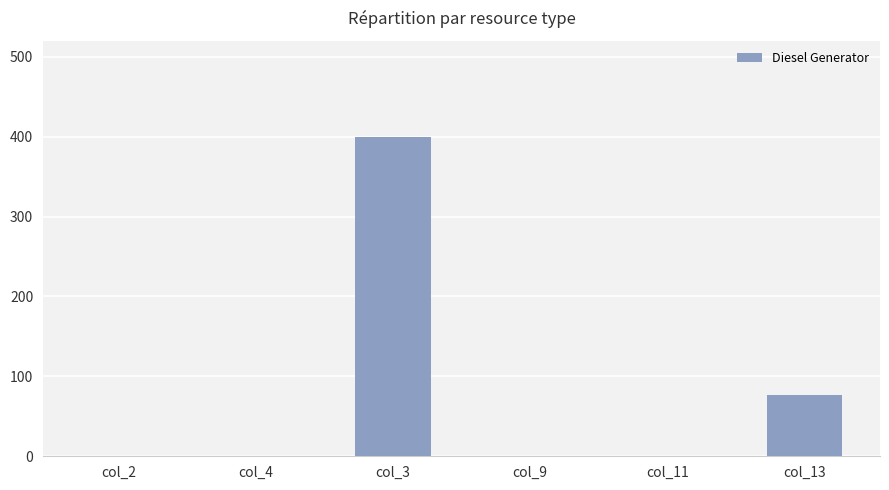

What is the change in value from col_11 to col_13?

+77